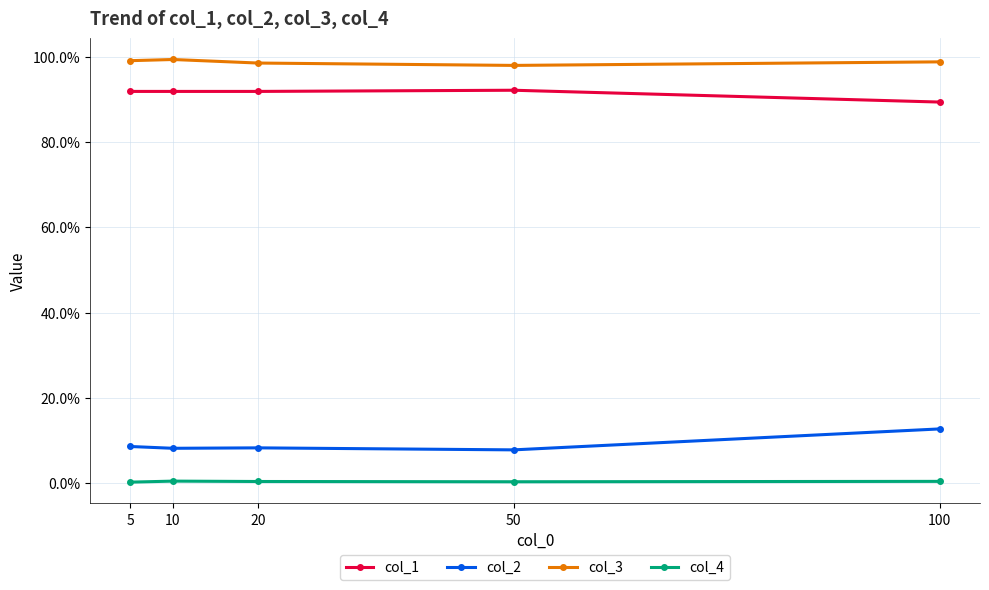

Reading right to left, extract all data points from this chart.

col_1: 100=0.9	50=0.9	20=0.9	10=0.9	5=0.9
col_2: 100=0.1	50=0.1	20=0.1	10=0.1	5=0.1
col_3: 100=1.0	50=1.0	20=1.0	10=1.0	5=1.0
col_4: 100=0.0	50=0.0	20=0.0	10=0.0	5=0.0